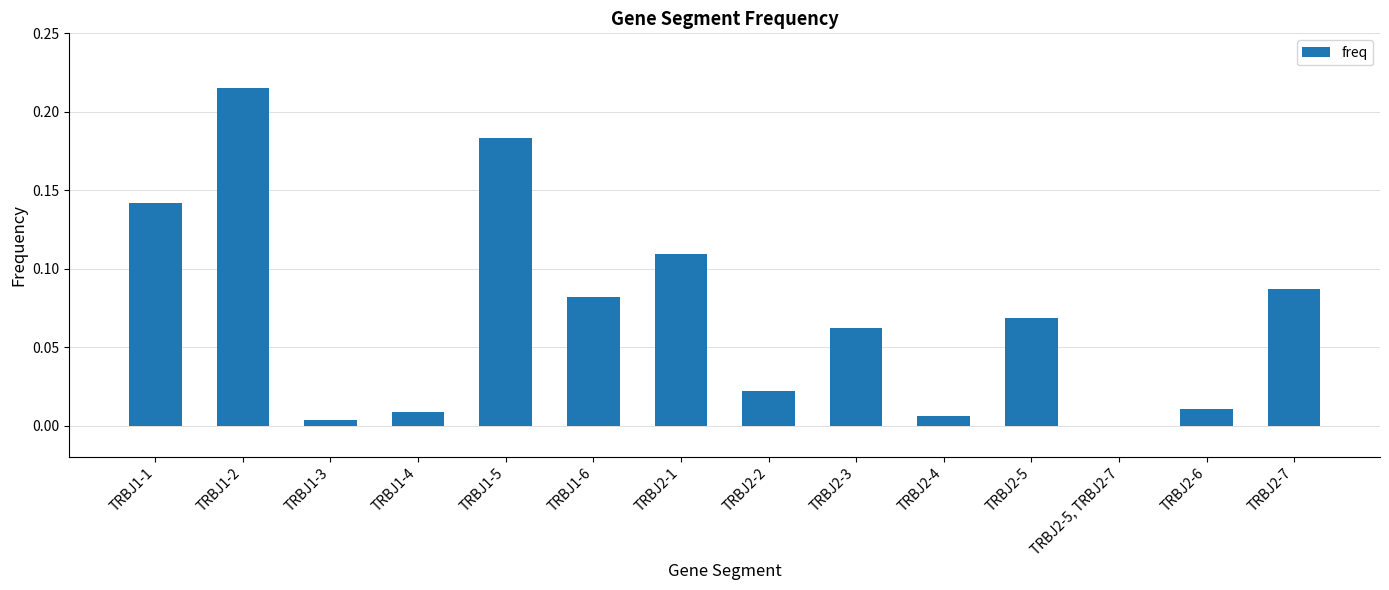

Between TRBJ1-1 and TRBJ1-4, which is larger?

TRBJ1-1